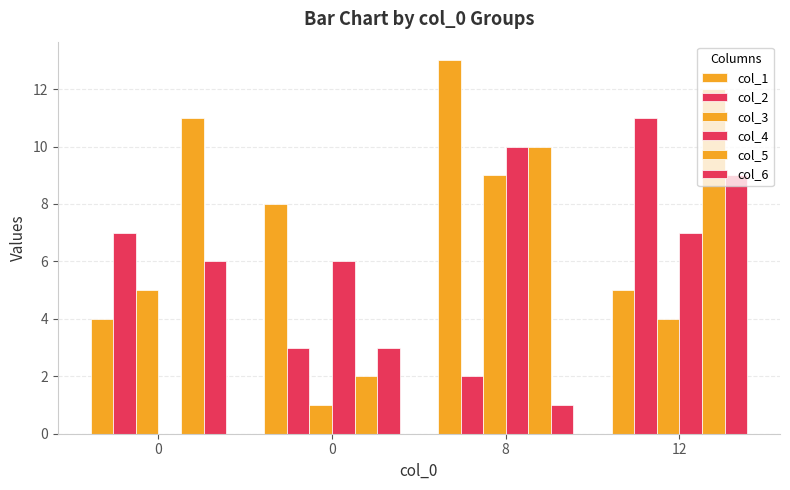

How many groups of bars are there?

4